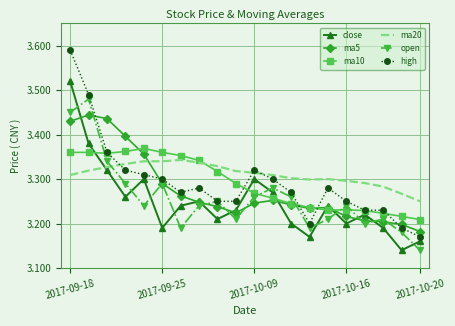

Count the number of data series in this chart.

6